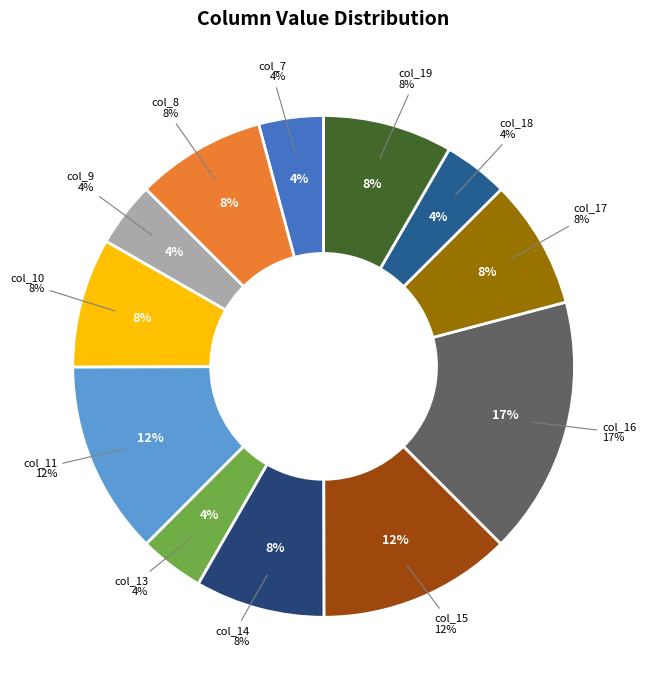

Combined, do col_19 and col_9 account for over 50%?

No